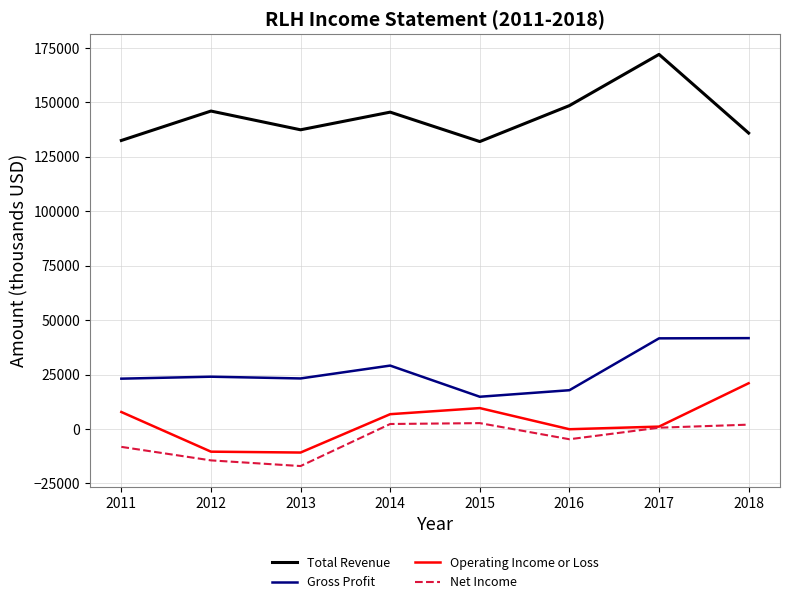

What value does the Net Income series have at 2016, to the nearest 50?

-4700